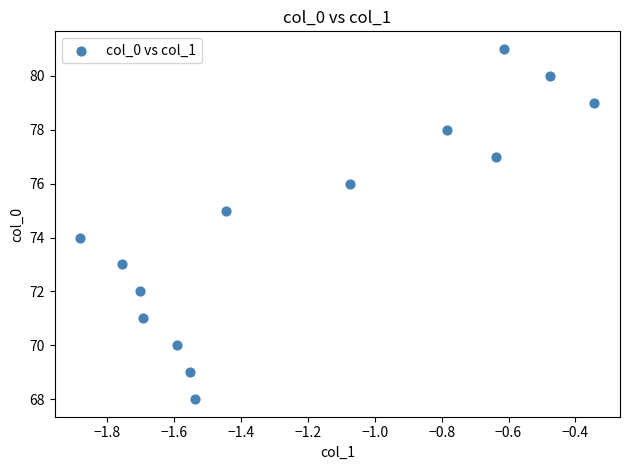

What is the range of Y values (max minus min)?

13